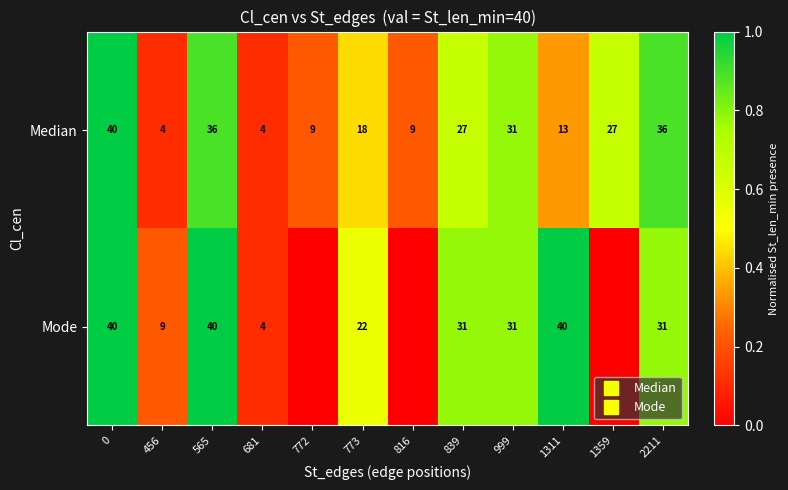

List the labels in order of Mode value, largest first.

0, 565, 1311, 839, 999, 2211, 773, 456, 681, 772, 816, 1359